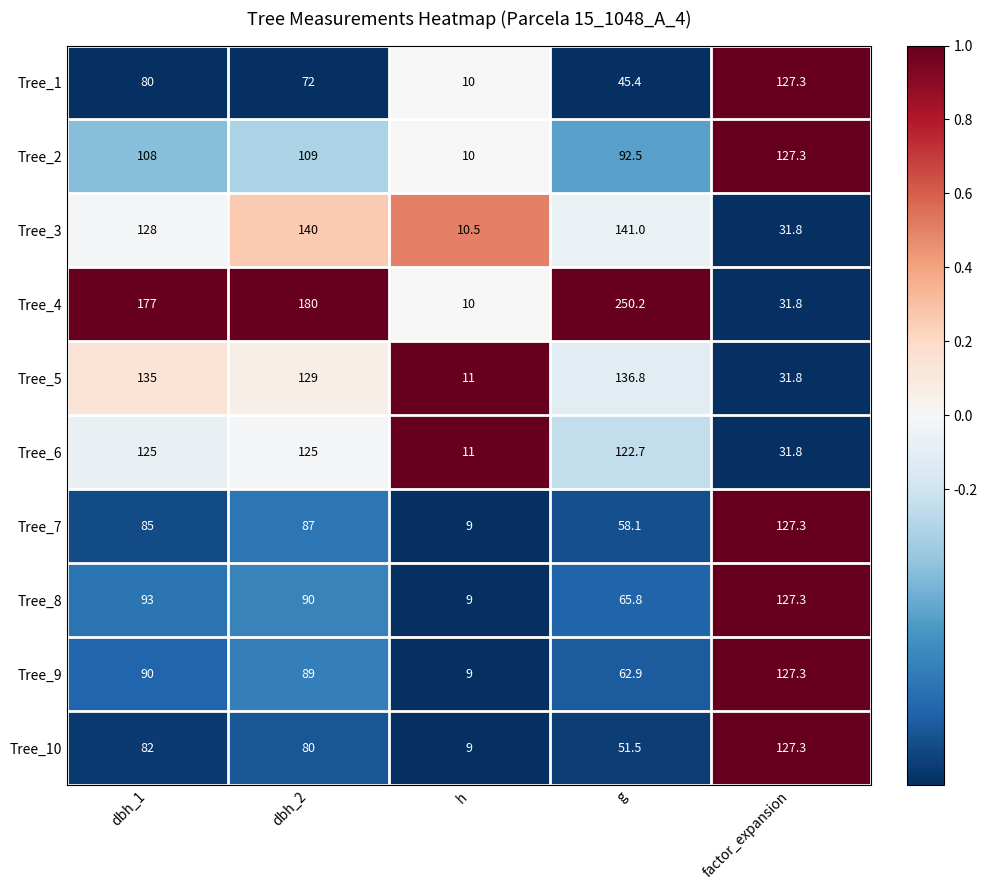

Which series has the largest total across all categories?

Tree_4